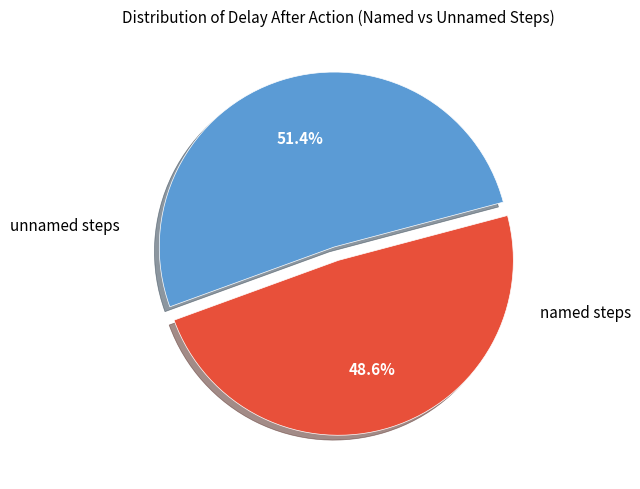

Is there a majority slice in this chart?

Yes